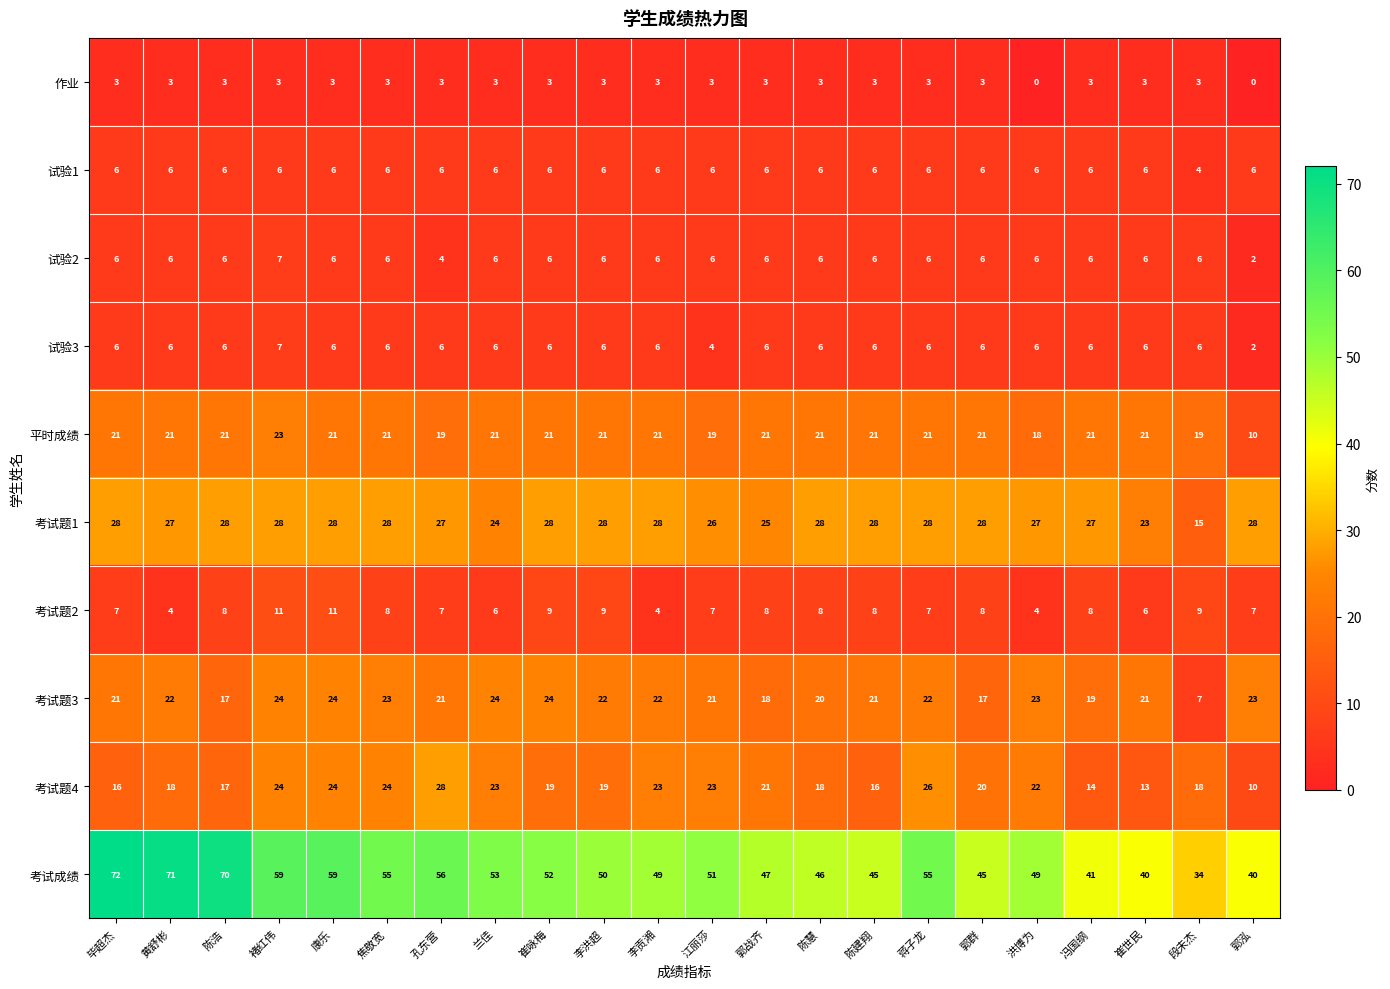

Which series has the largest total across all categories?

考试成绩